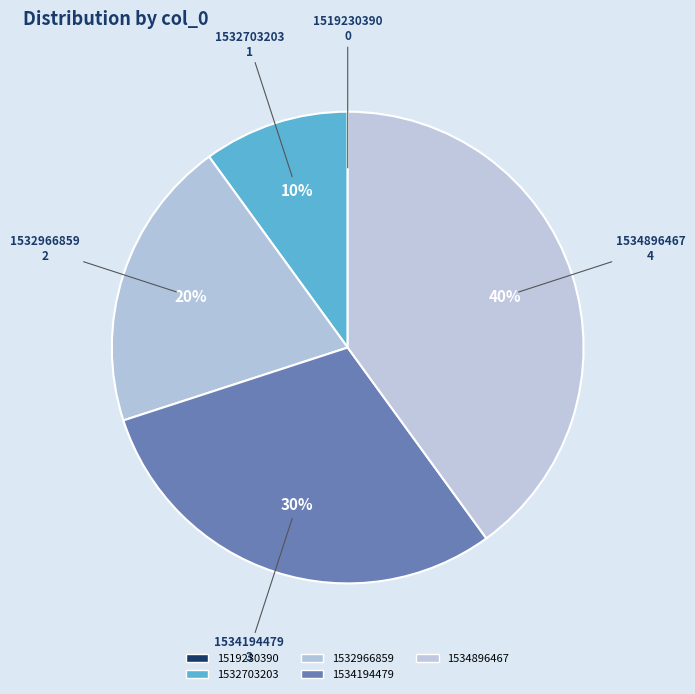

To the nearest percent, what percentage of the pie is 1534896467?

40%